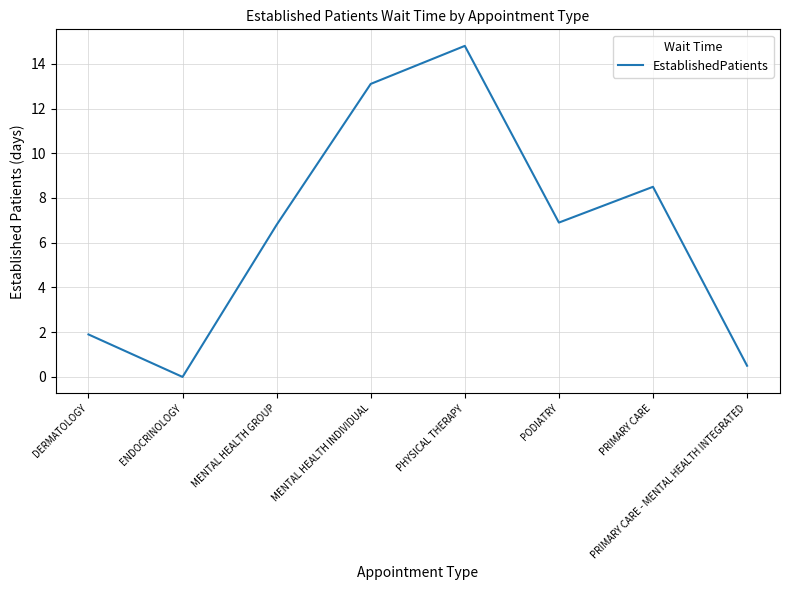

What is the difference between the maximum and minimum values?

14.8